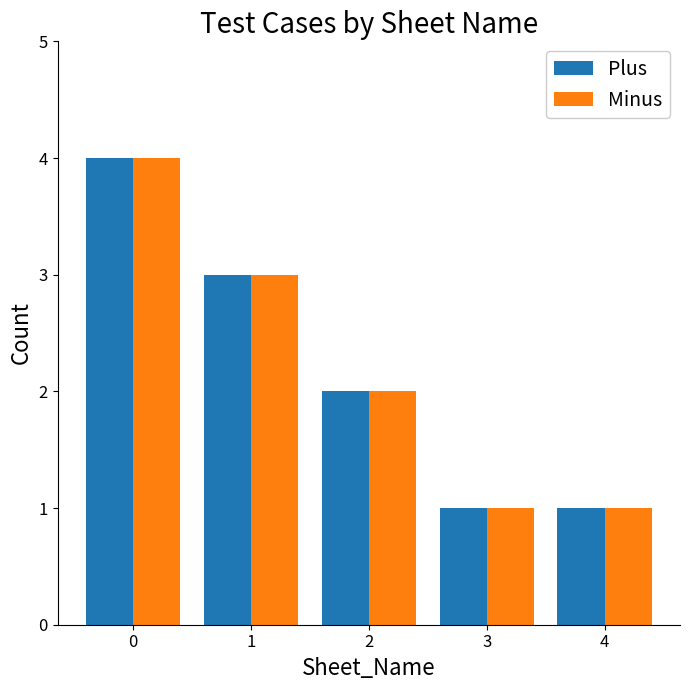

The value of Minus at 0 is 4. True or false?

True